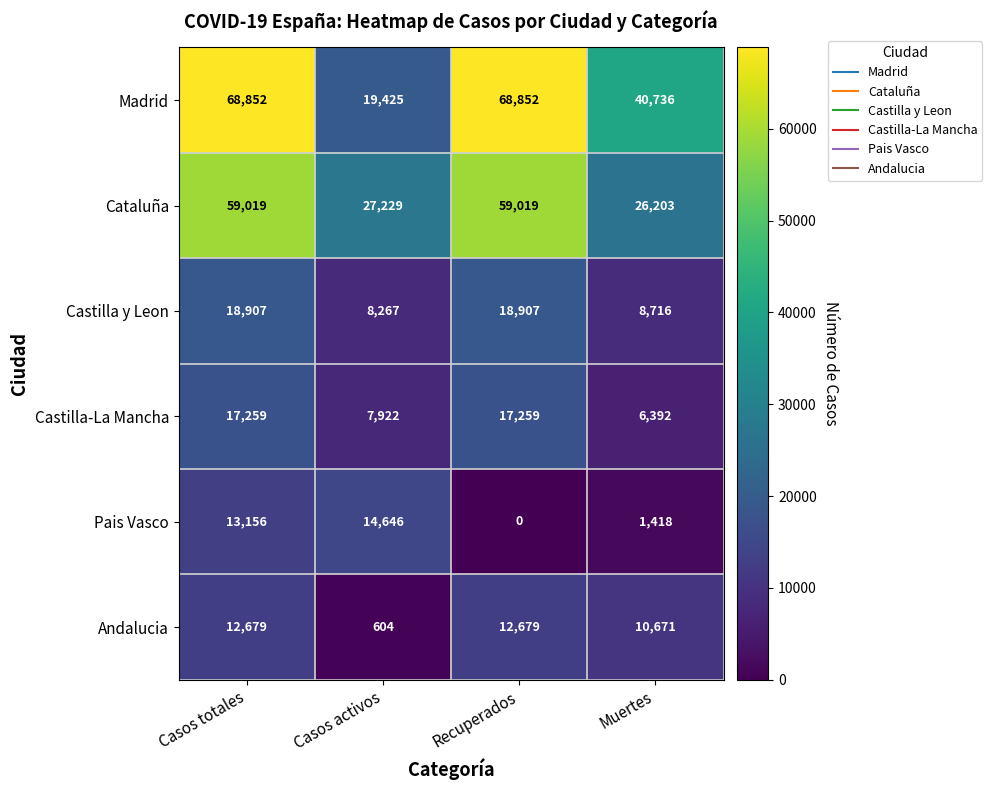

At how many categories does at least one series exceed 25464?

4